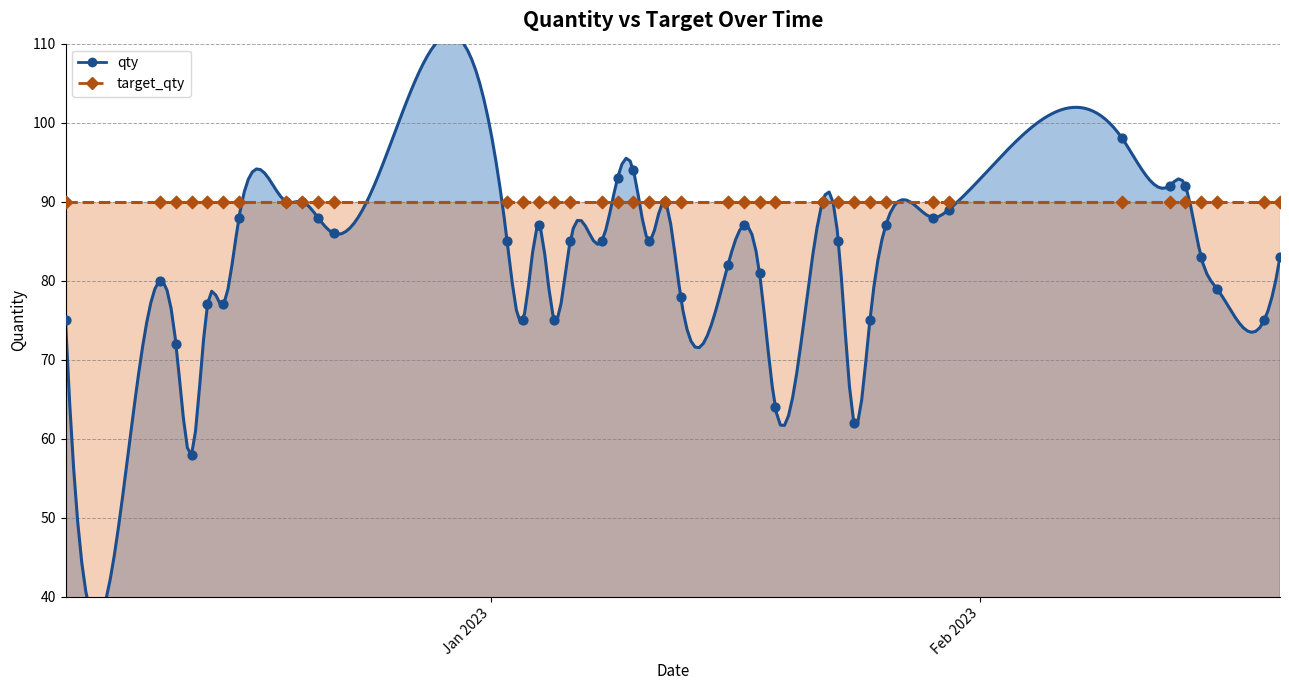

What is the ratio of the value at 2023-01-02 to the value at 2023-02-10?

0.9